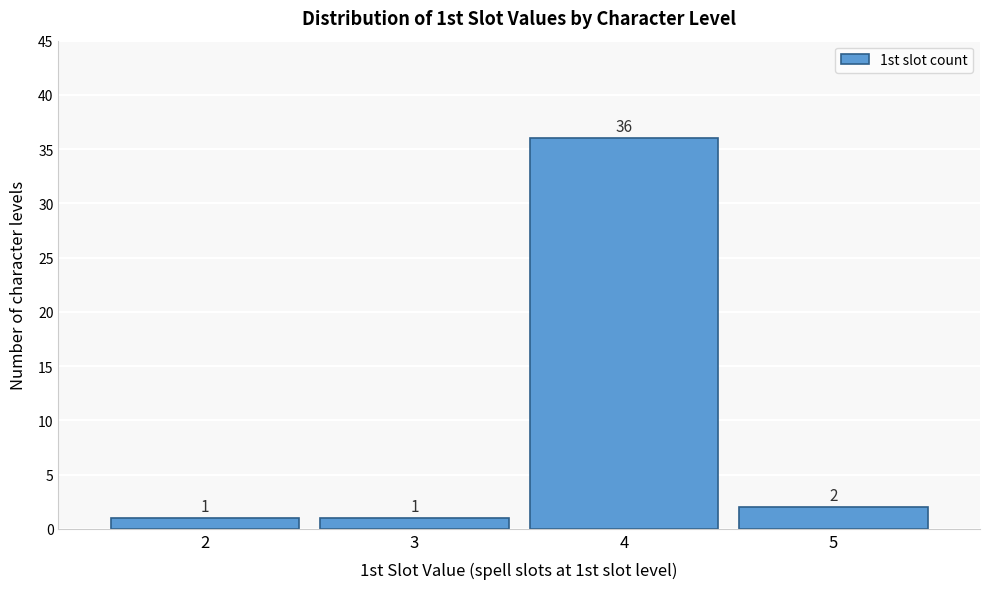

Reading left to right, transcribe all the data shown in this chart.

1	1	36	2